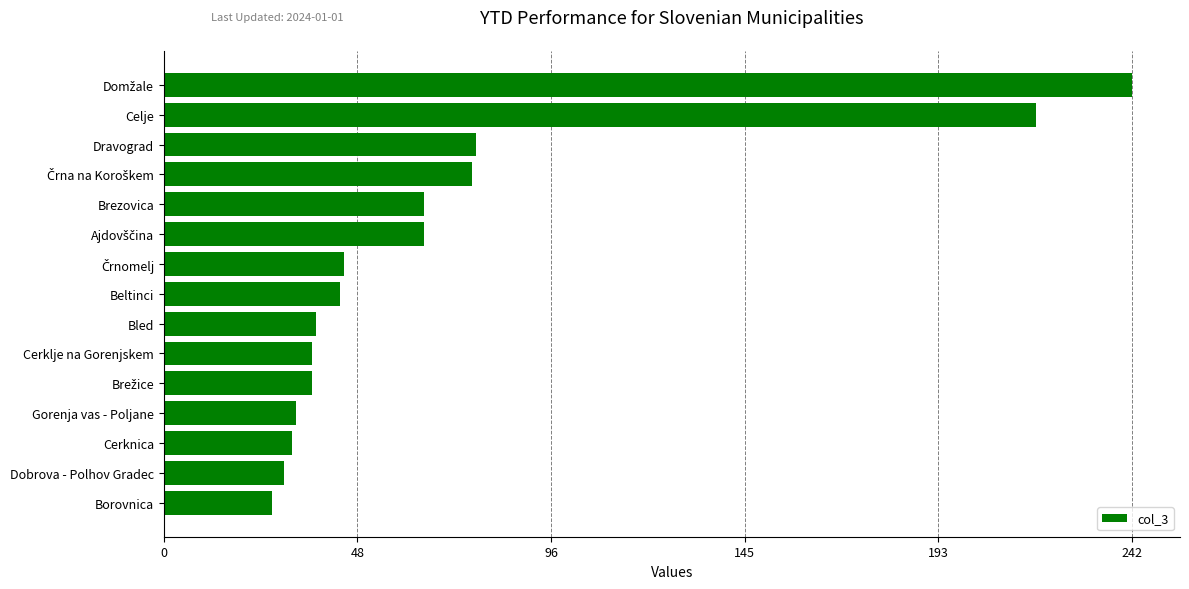

What is the sum of the values at Dobrova - Polhov Gradec and Bled?

68